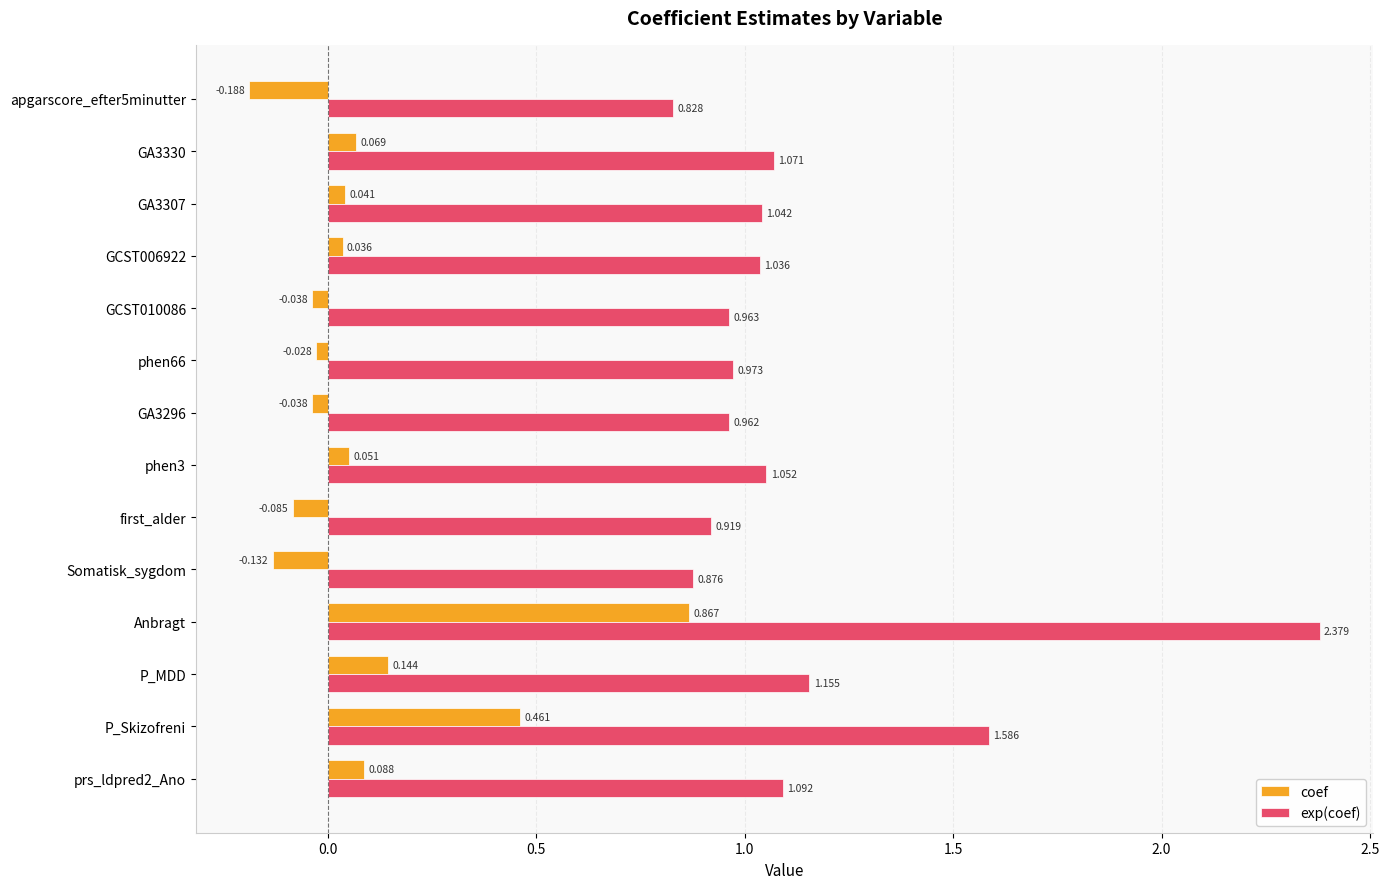

Is the value of coef at phen3 greater than the value of exp(coef) at first_alder?

No